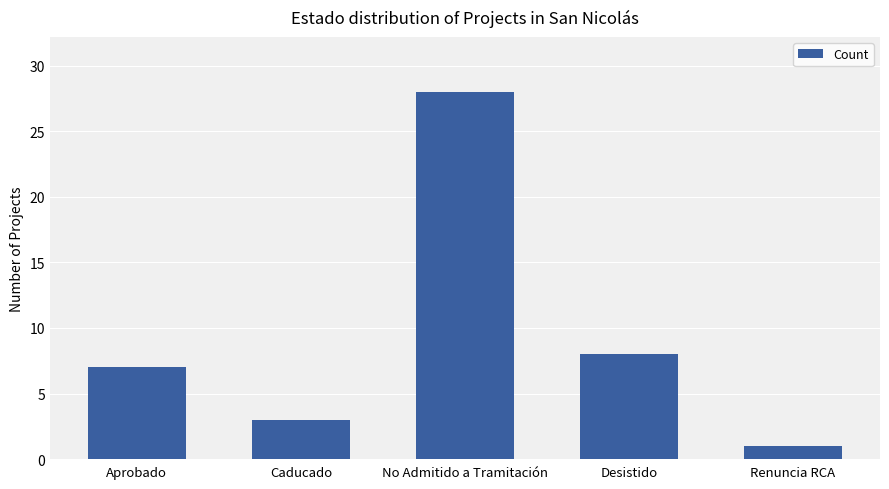

At which category does the chart reach its minimum across all series?

Renuncia RCA